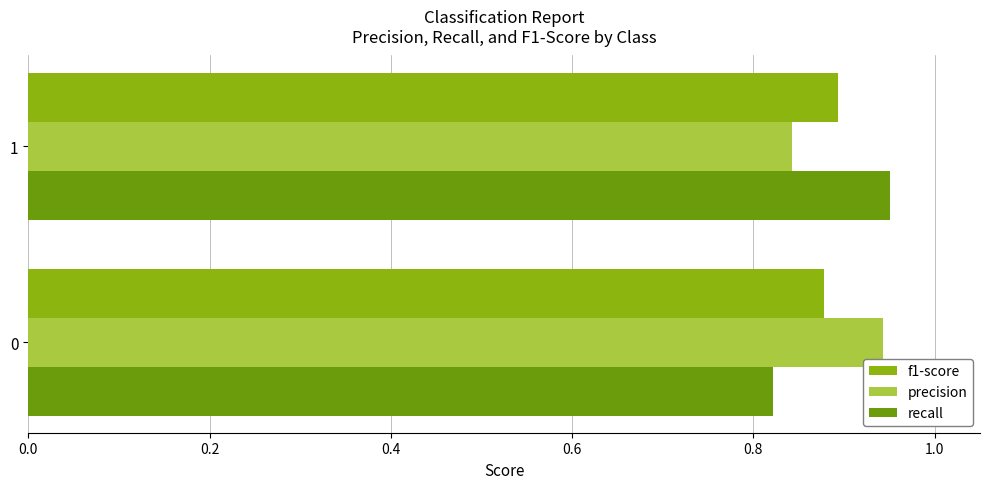

The recall series shows 1.2 at 0. True or false?

False